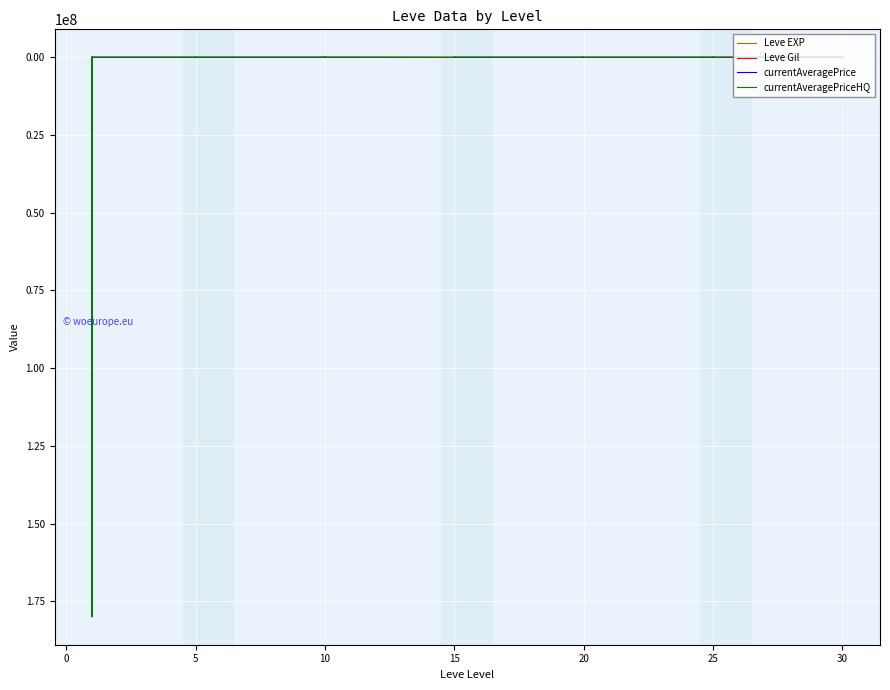

True or false: currentAveragePriceHQ has more than 1 points higher than both neighbors.

True